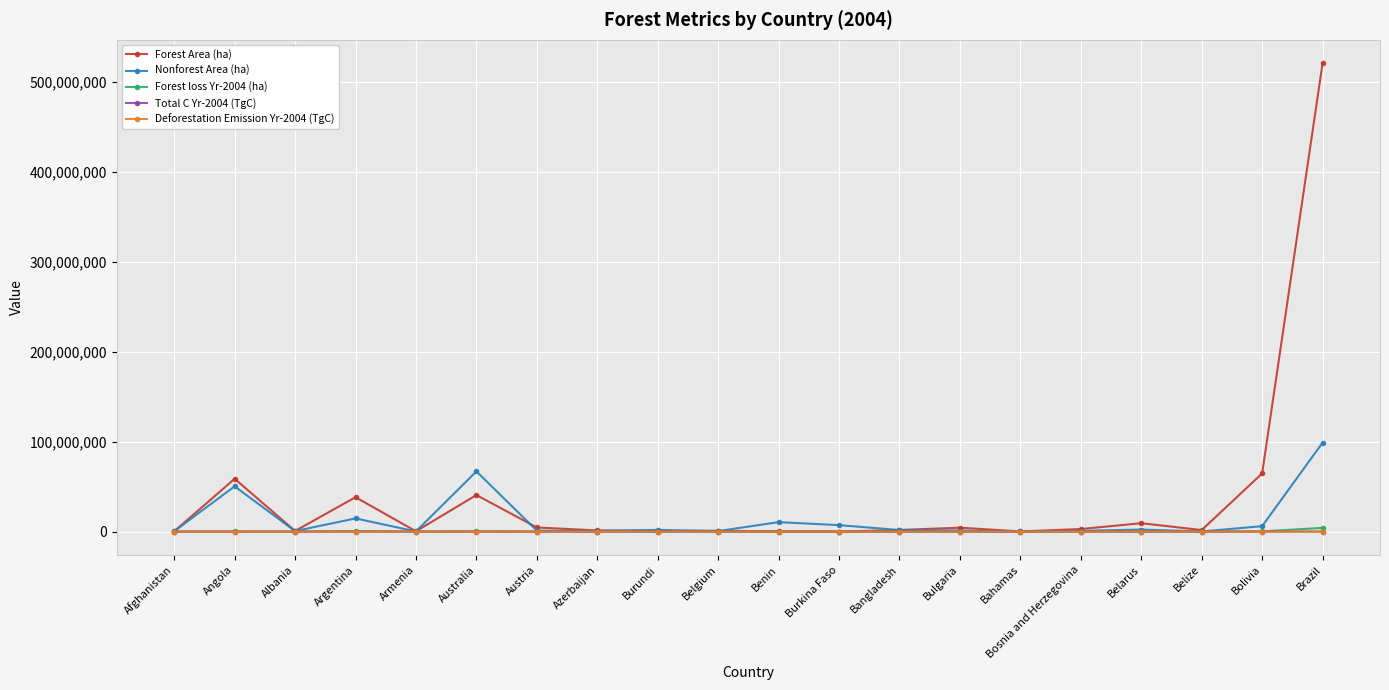

Which series changed the most between Benin and Bolivia?

Forest Area (ha)